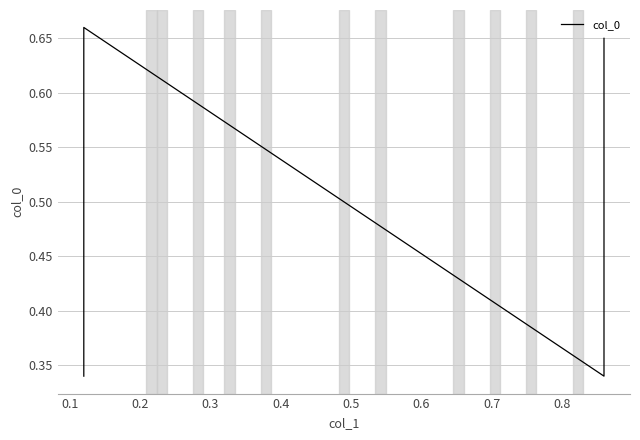

Which category has the highest value across all series?

0.1